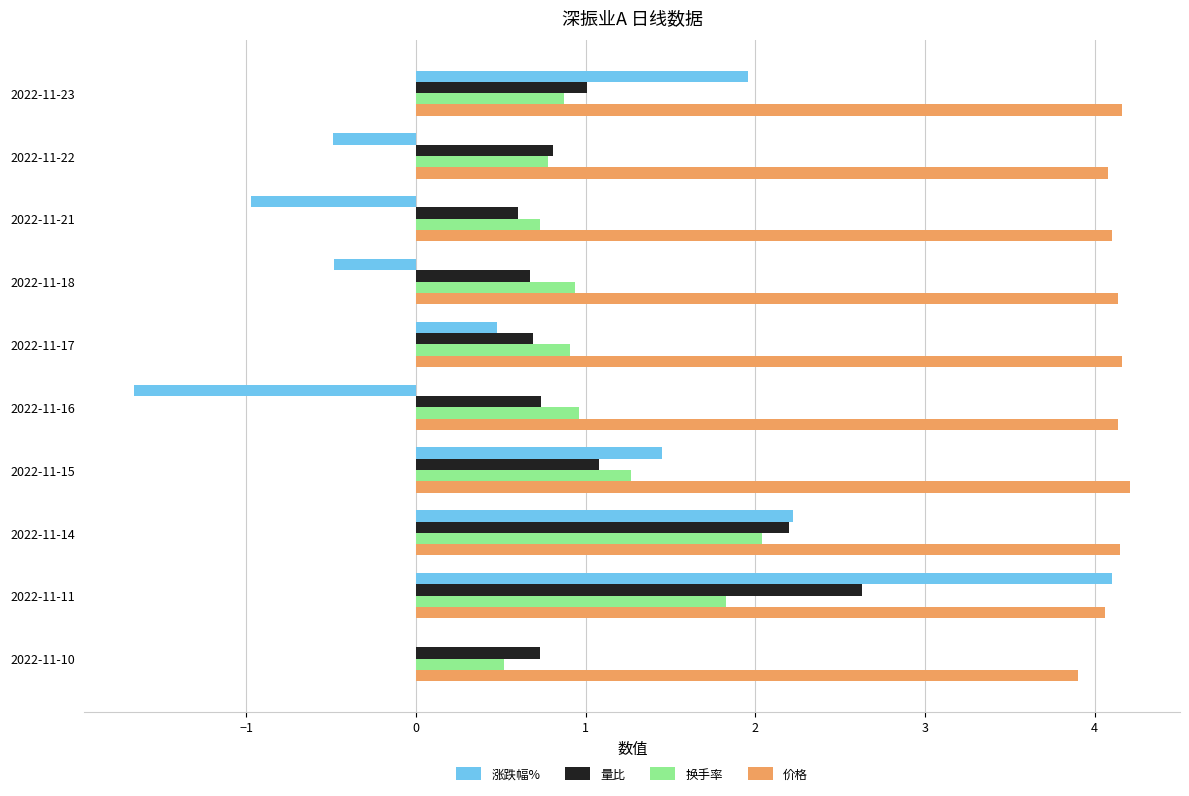

At which label does 换手率 reach its peak?

2022-11-14